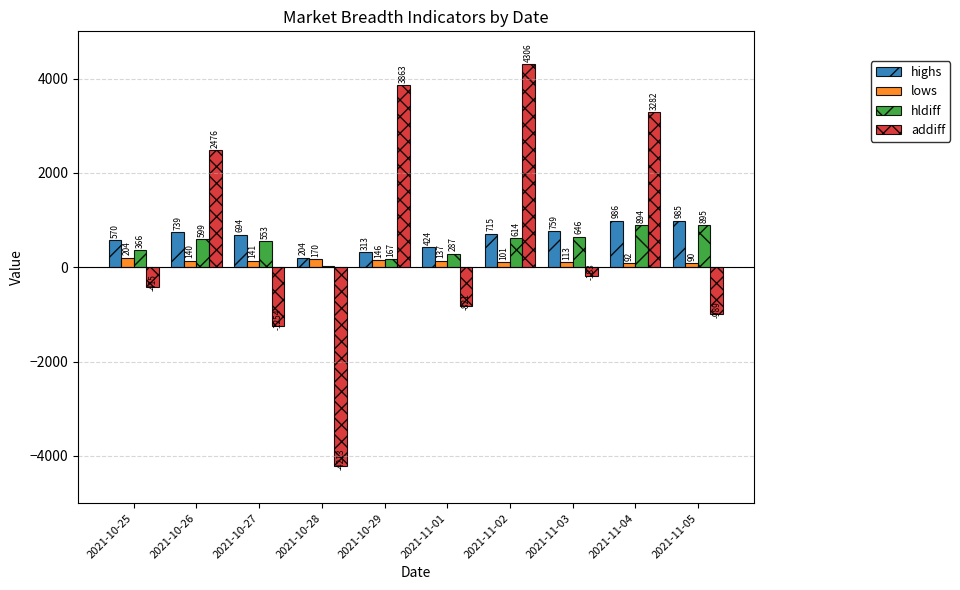

List the series in order of their peak value, highest first.

addiff, highs, hldiff, lows